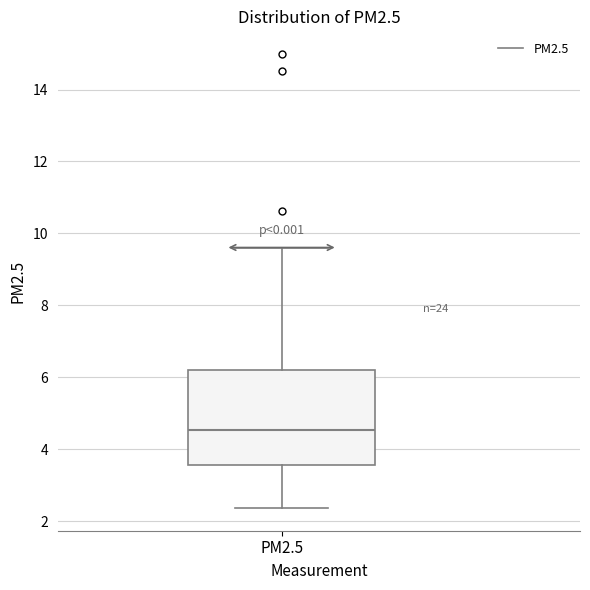

Transcribe this box plot: give where the median line is, the range the box spans, and where the two whiskers end, as read against the y-axis. The values are not printed on the chart, so give them approximately, as read against the axis.

median 4.6, box 3.6 to 6.2, whiskers 2.4 to 9.6